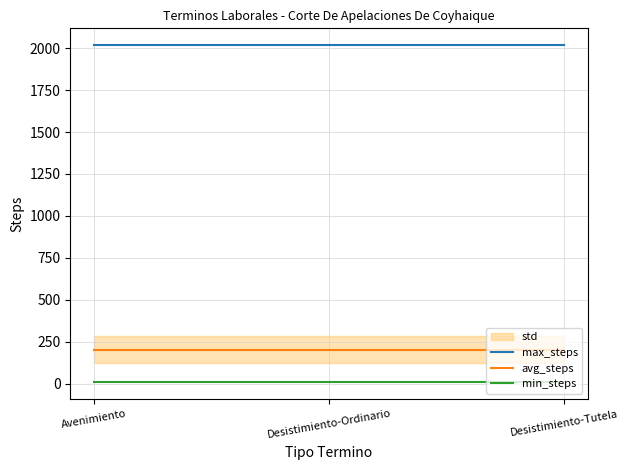

Is it true that min_steps equals 8.0 at Desistimiento-Ordinario?

True